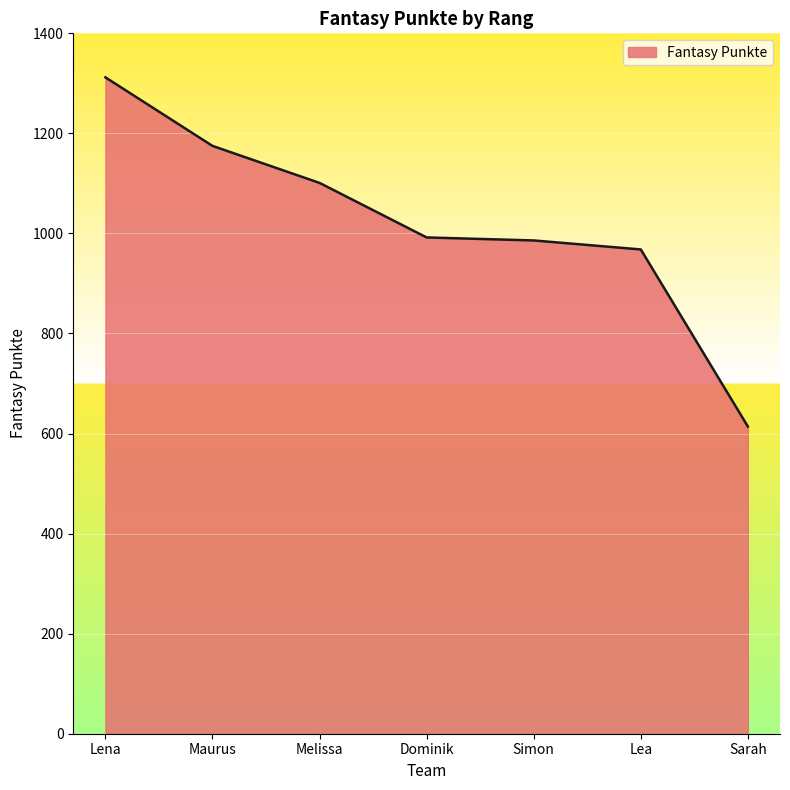

Read the value at Sarah, to the nearest 10.

610